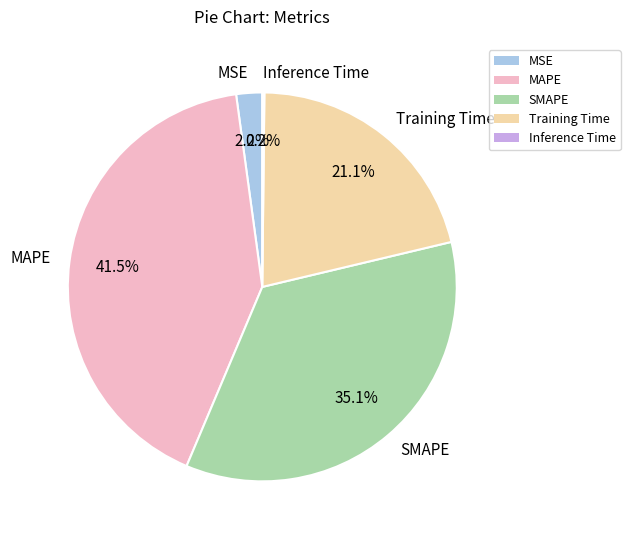

To the nearest percent, what percentage of the pie is SMAPE?

35%